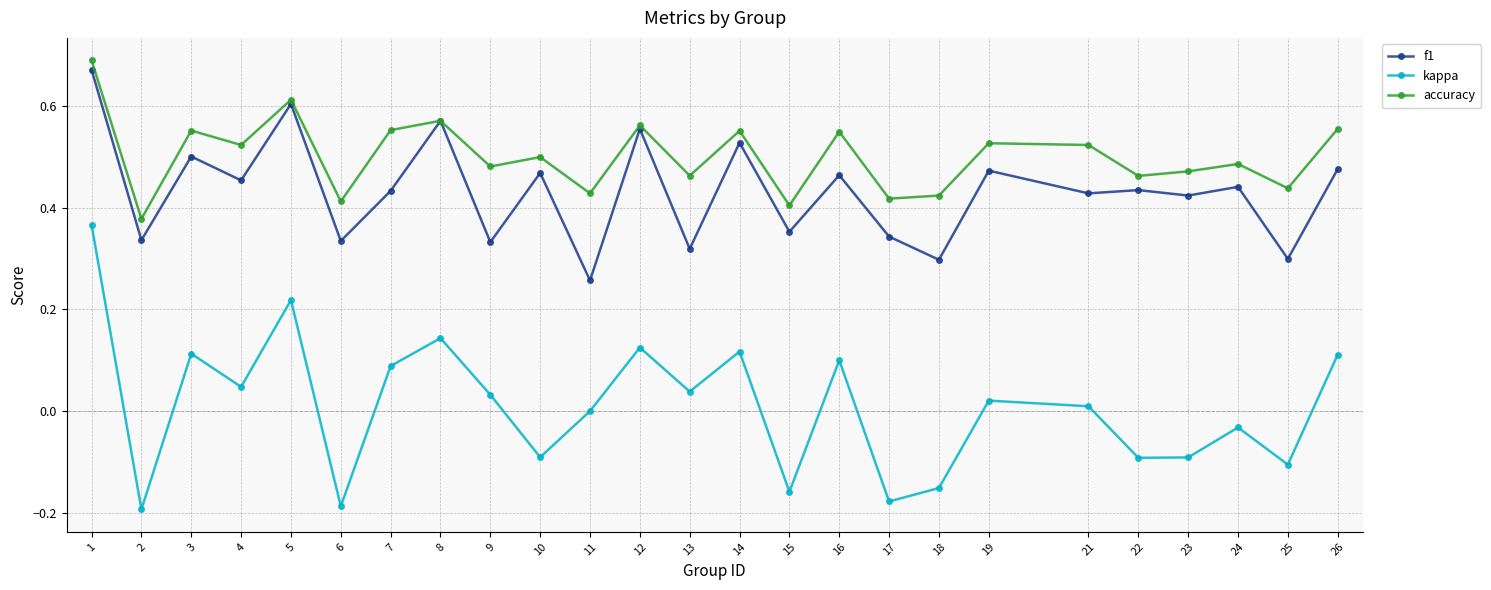

Count the number of data series in this chart.

3